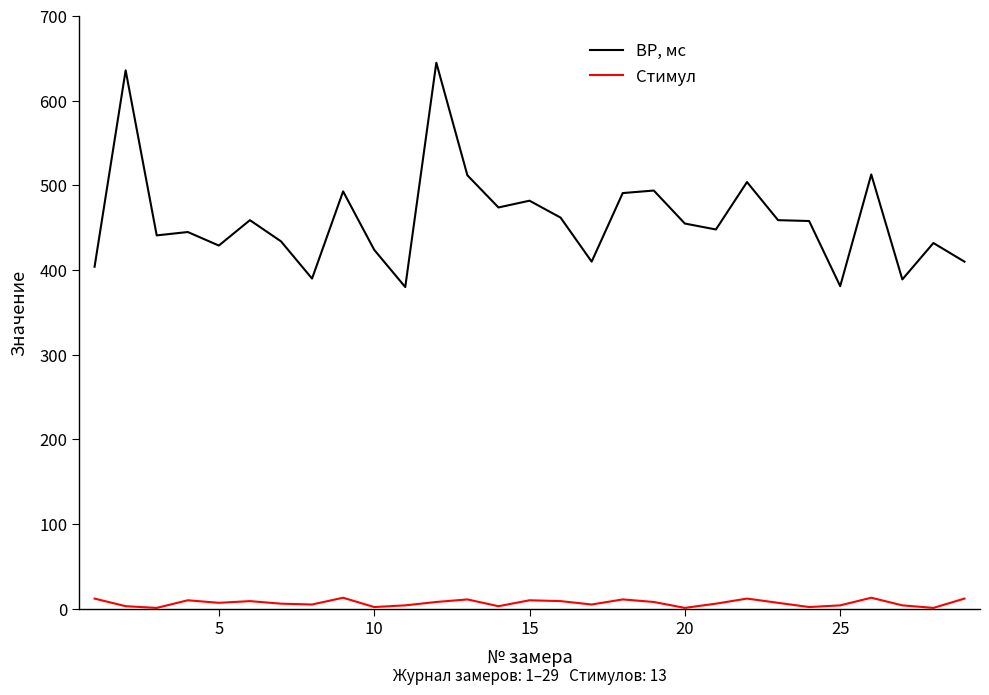

True or false: Стимул and ВР, мс intersect in this chart.

False